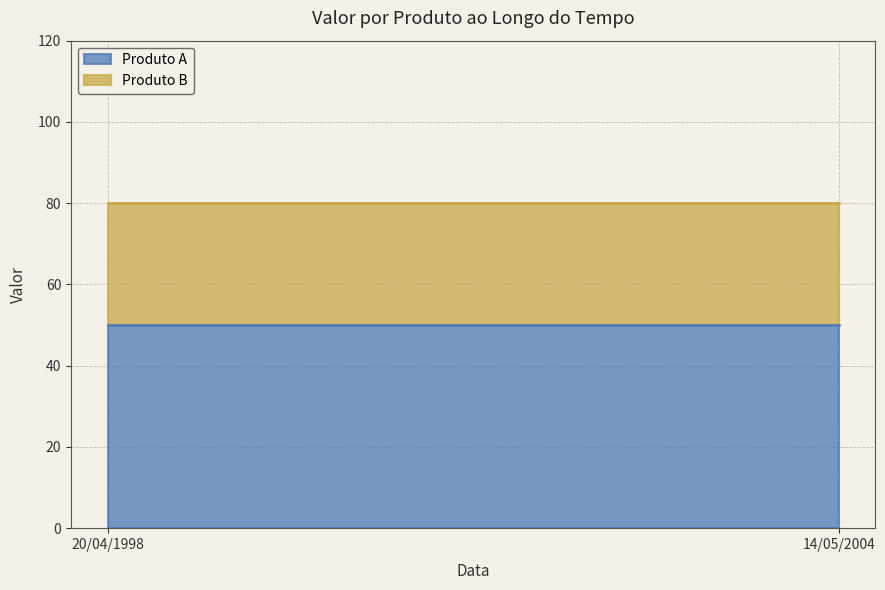

What is the label of the 1st point from the left?

20/04/1998